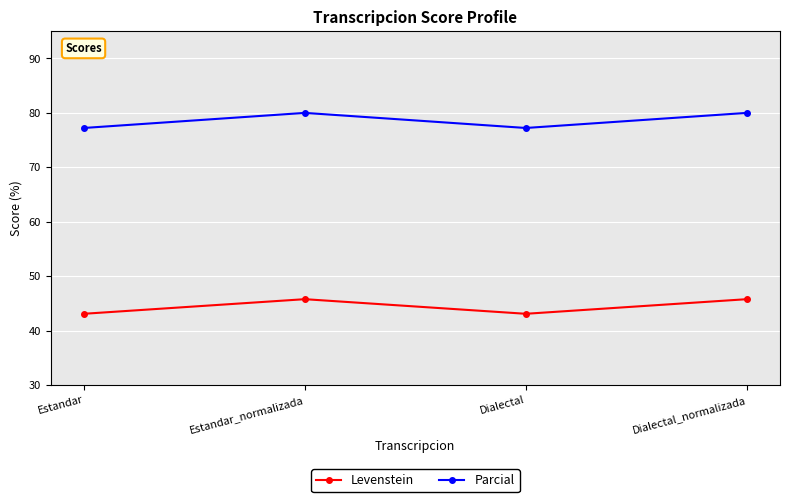

True or false: Parcial and Levenstein cross at least once.

False